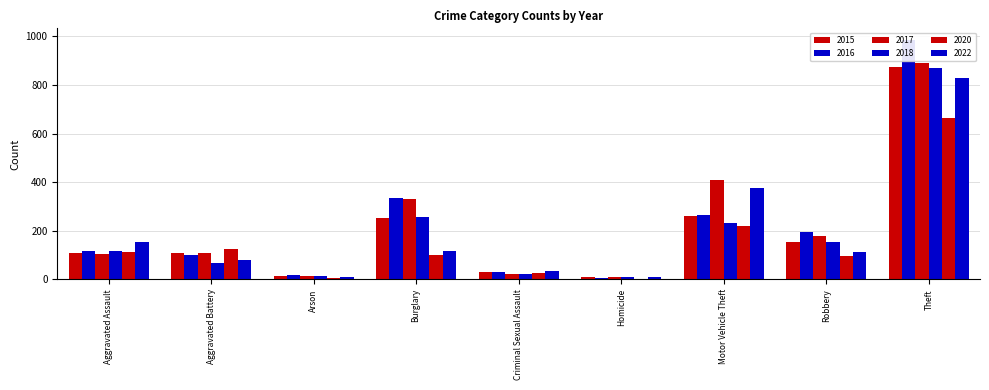

Which has a higher value, Burglary or Arson?

Burglary